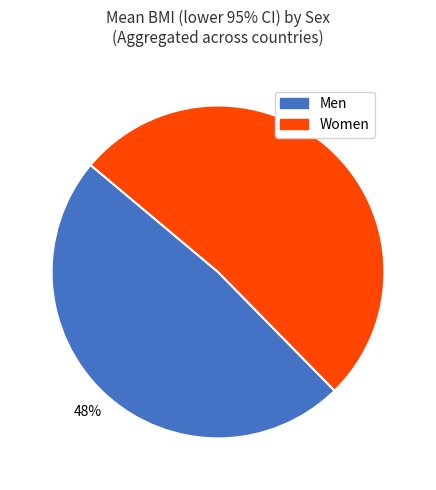

Does any single category account for the majority?

Yes